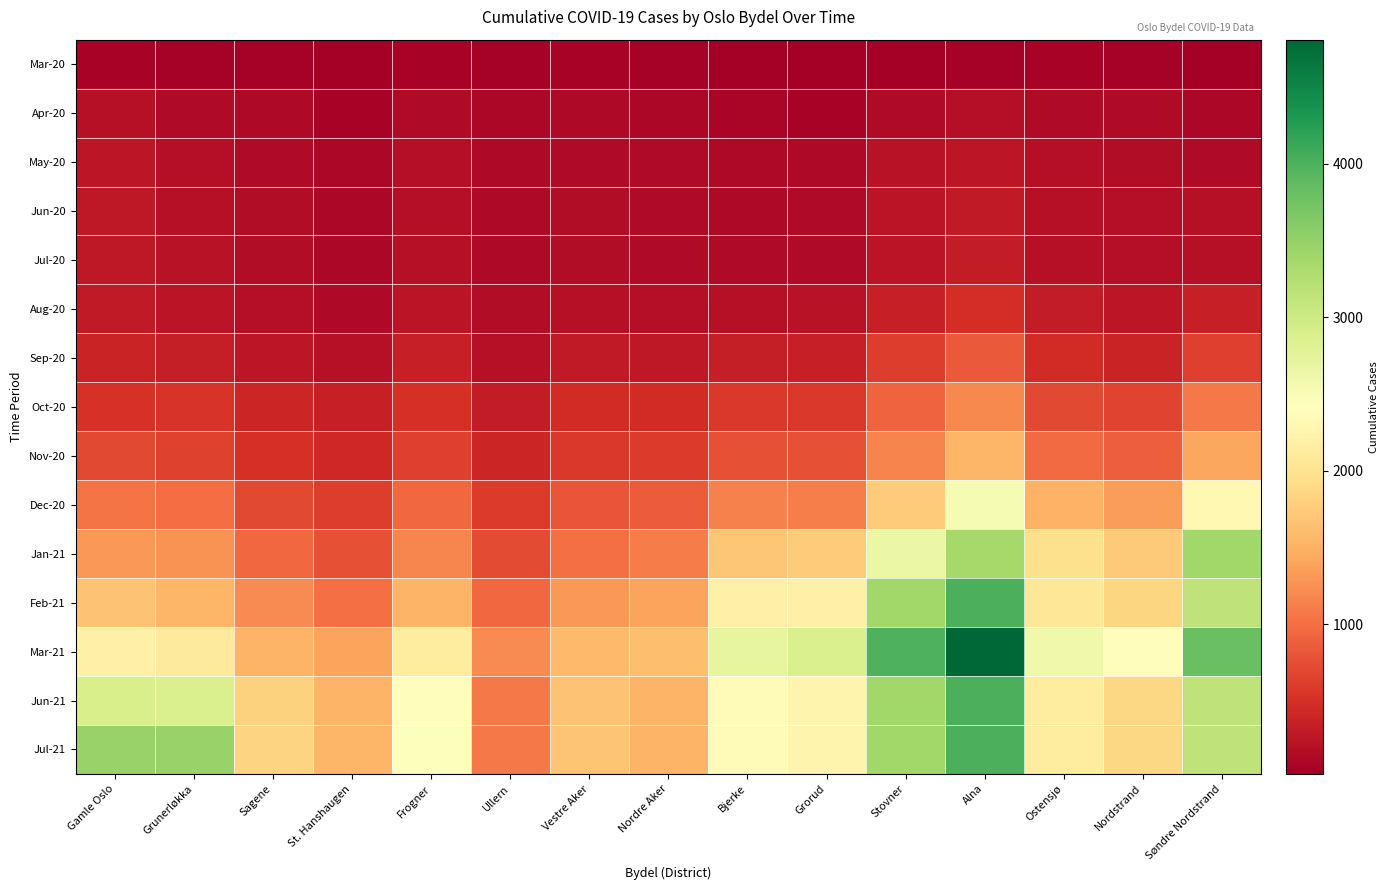

What is the spread (max minus min) of values at Nordre Aker?

1555